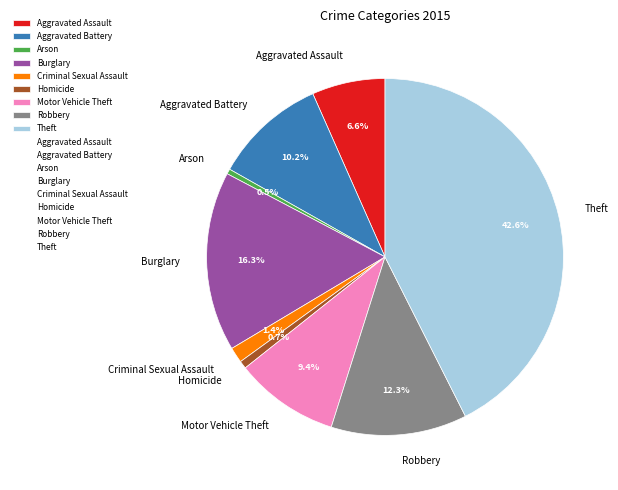

To the nearest percent, what is the combined percentage of Criminal Sexual Assault and Aggravated Assault?

8%